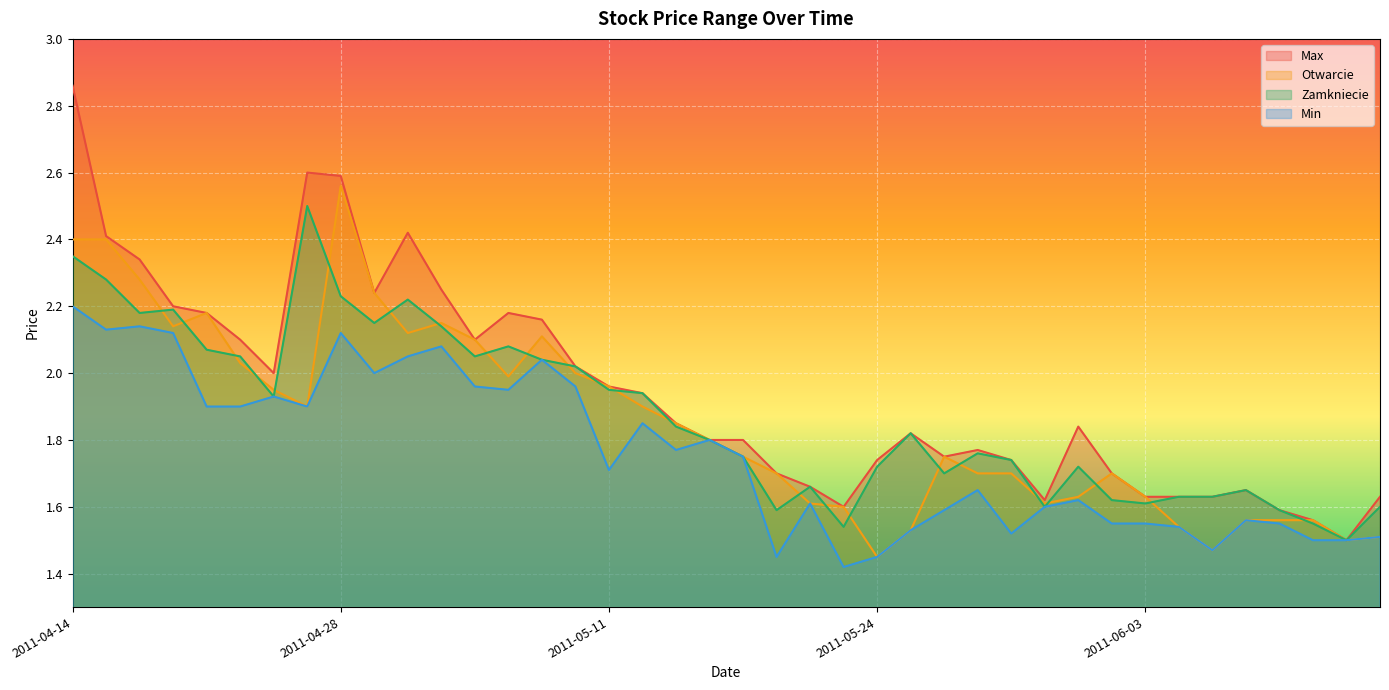

What is the difference between the second highest and minimum values in the Max series?

1.1